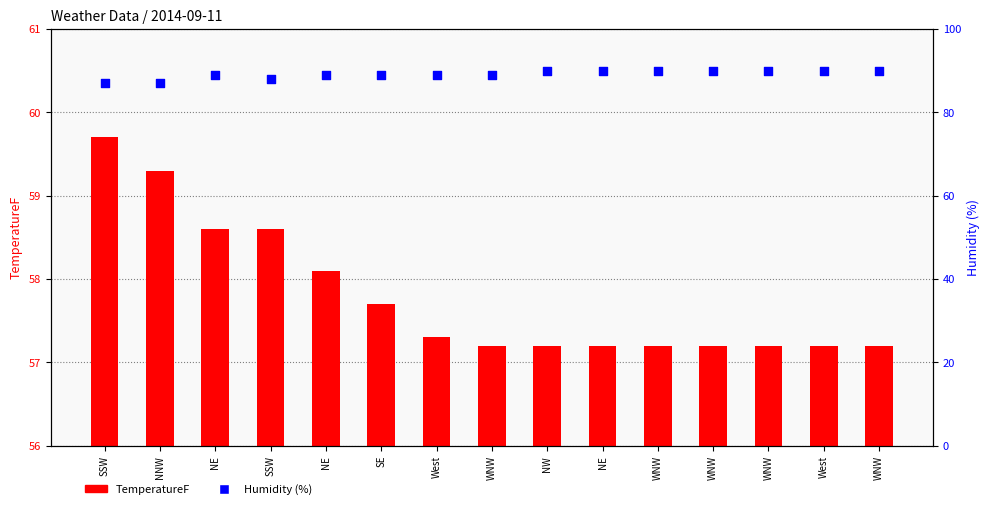

Is the value of Humidity (%) at NE greater than the value of TemperatureF at NE?

Yes